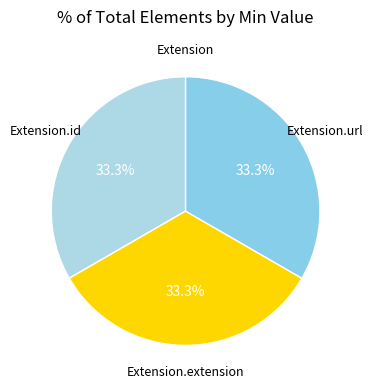

Is there a majority slice in this chart?

No